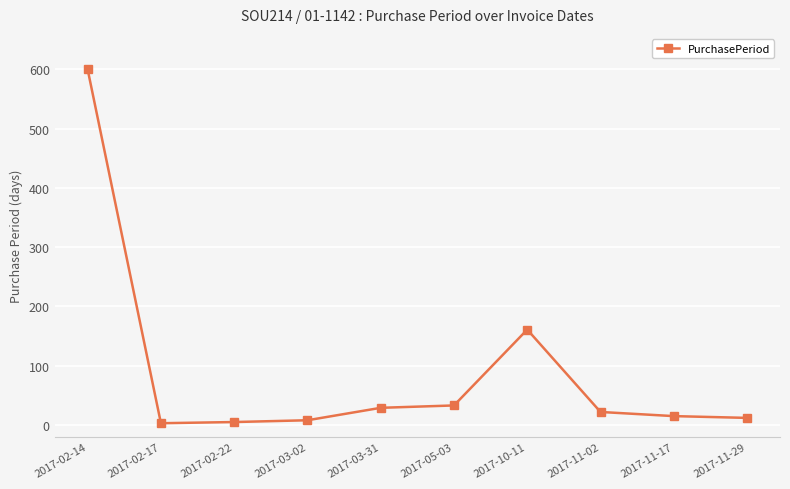

What is the label of the 1st point from the left?

2017-02-14